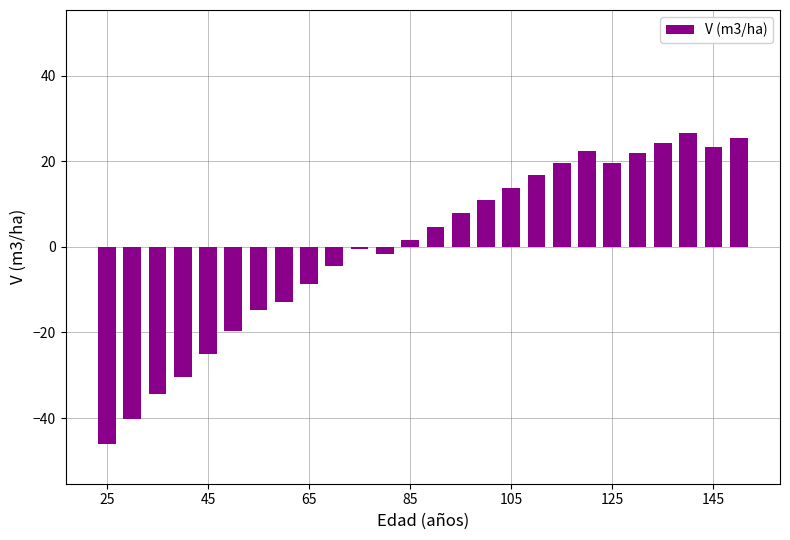

Count the number of categories in the chart.

26